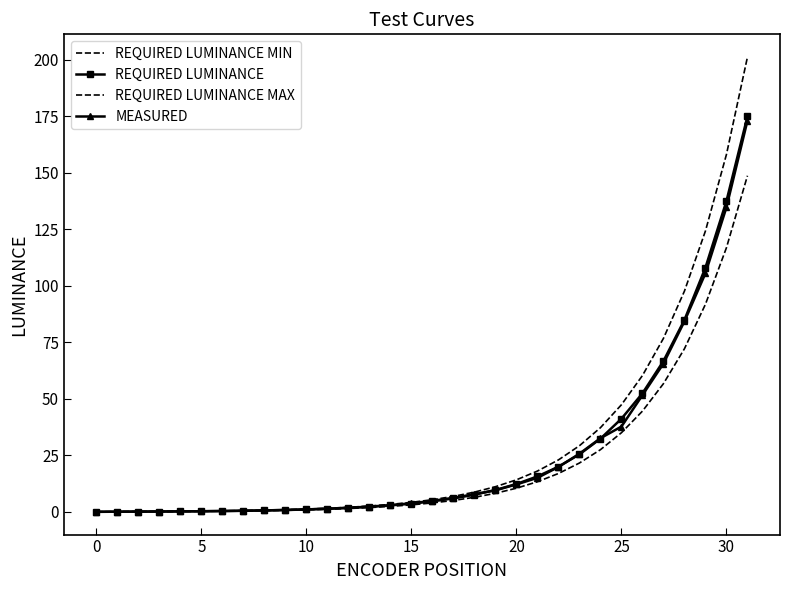

What is the difference between the second highest and second lowest values in the REQUIRED LUMINANCE series?

137.4